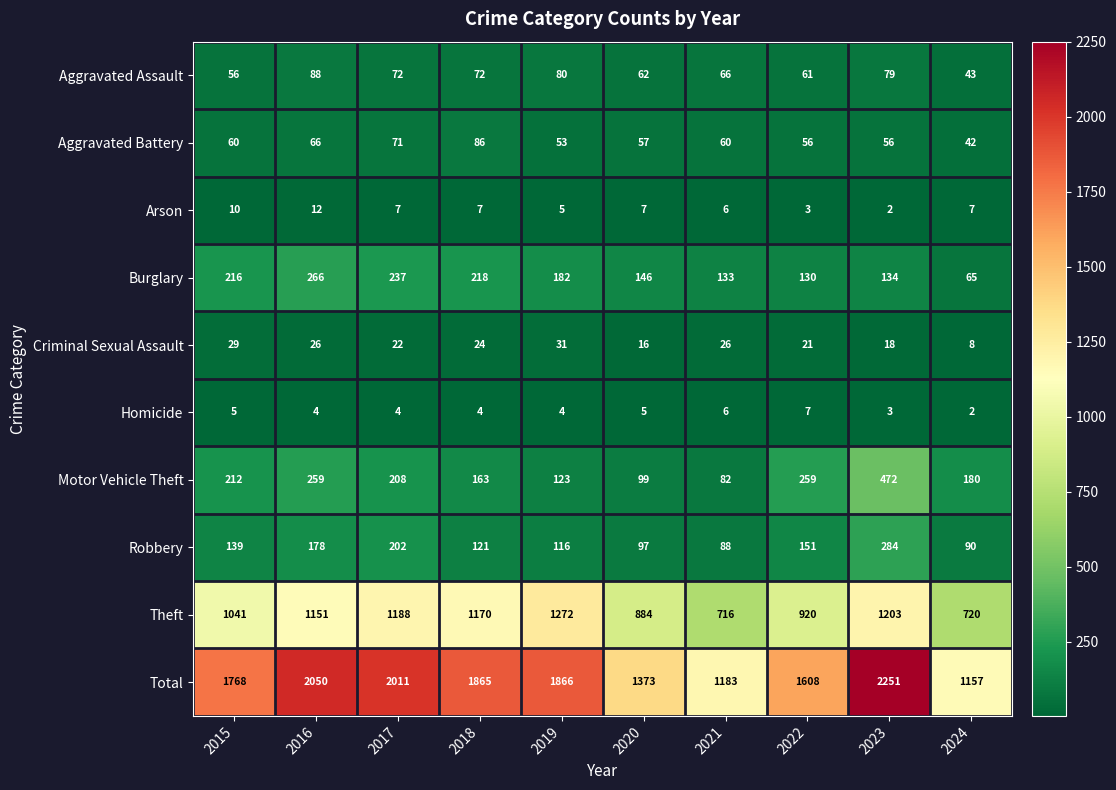

Rank the series at 2017 from lowest to highest value.

Homicide, Arson, Criminal Sexual Assault, Aggravated Battery, Aggravated Assault, Robbery, Motor Vehicle Theft, Burglary, Theft, Total